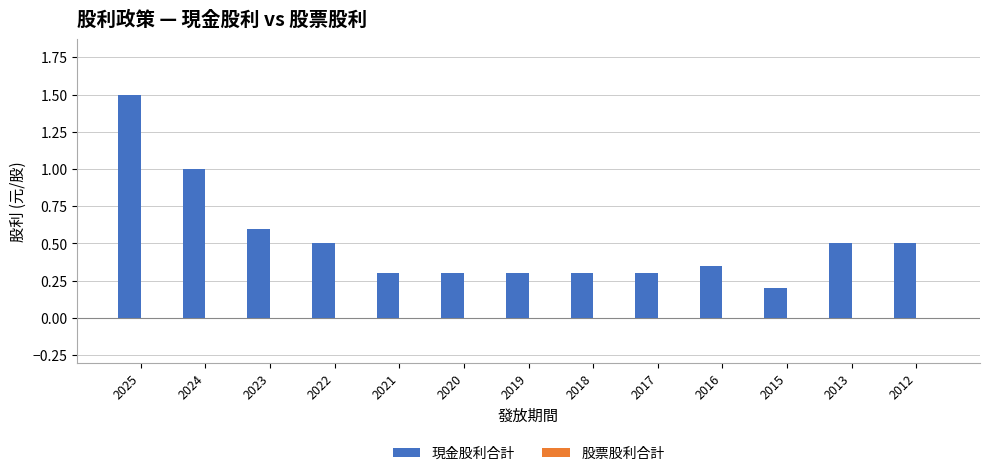

The chart shows a value of 1.5 at 2024. True or false?

False